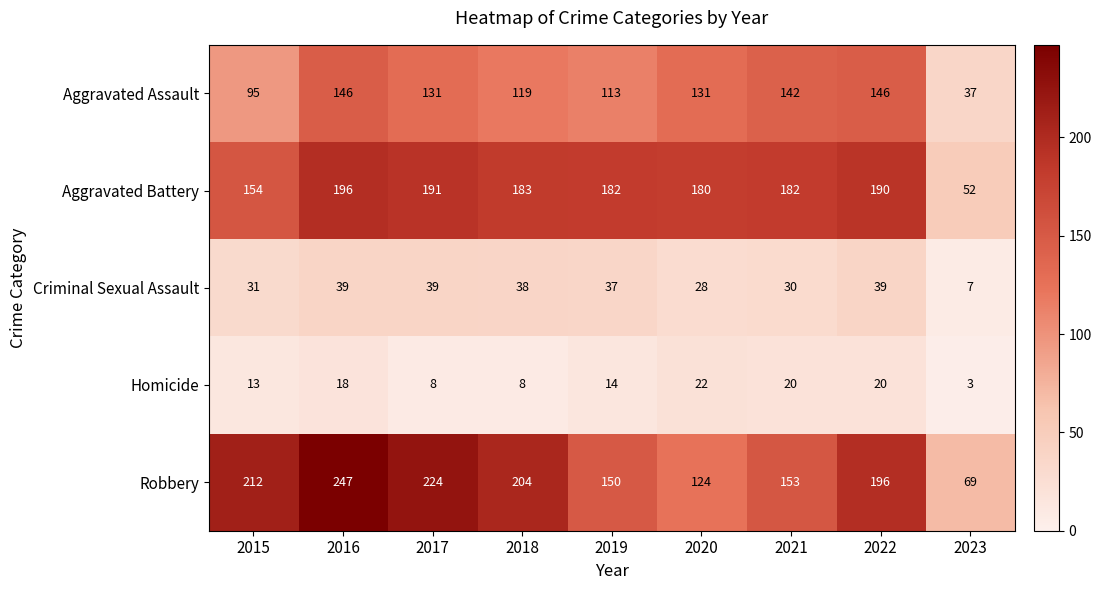

What is the difference between the second highest and minimum values in the Criminal Sexual Assault series?

32